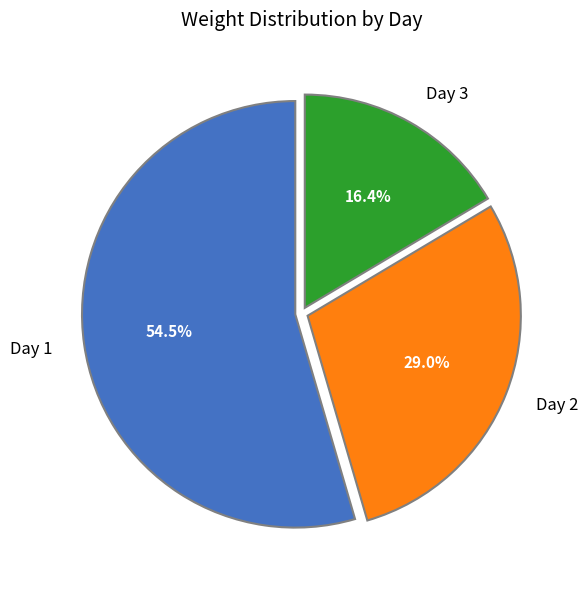

Between Day 2 and Day 3, which is larger?

Day 2